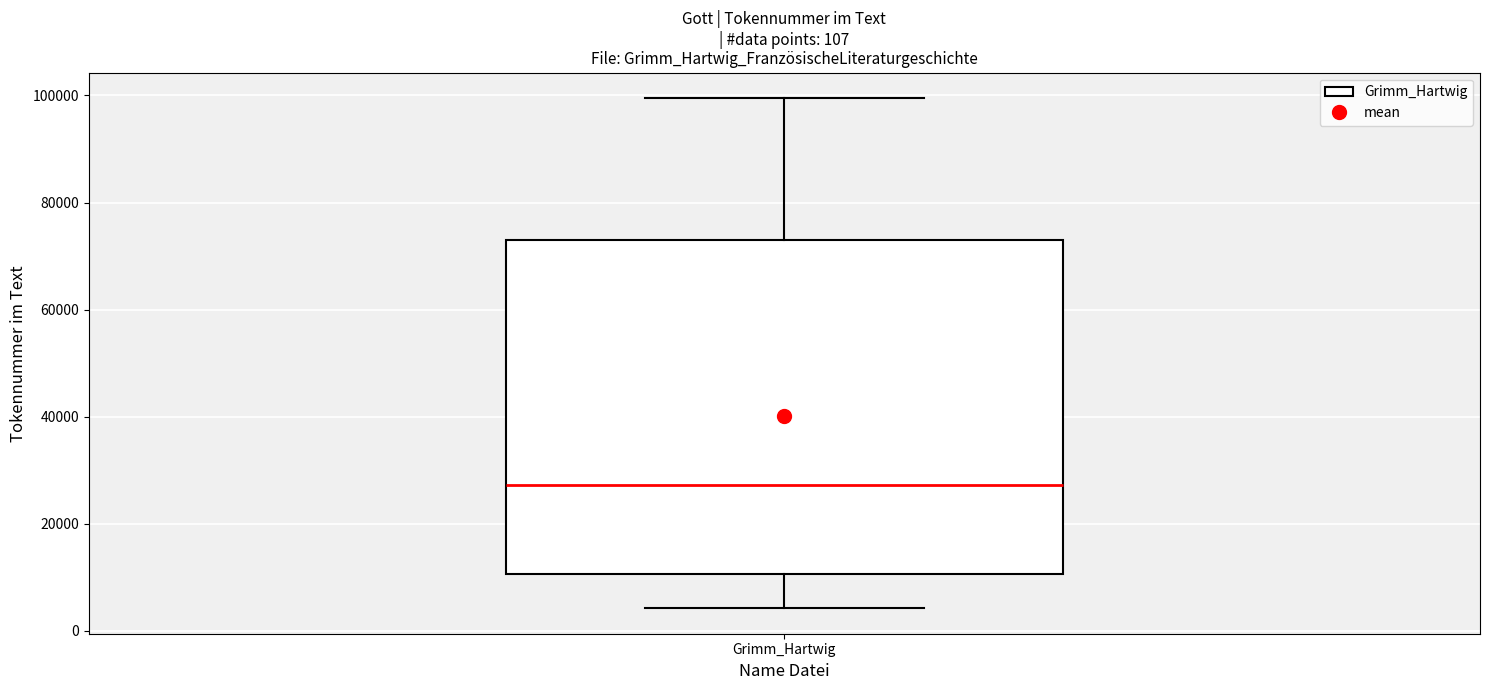

Read this box plot against the y-axis: the position of the median line, the range covered by the box, and the ends of both whiskers. The values are not printed on the chart, so give them approximately, as read against the axis.

median 28000, box 10000 to 72000, whiskers 4000 to 100000